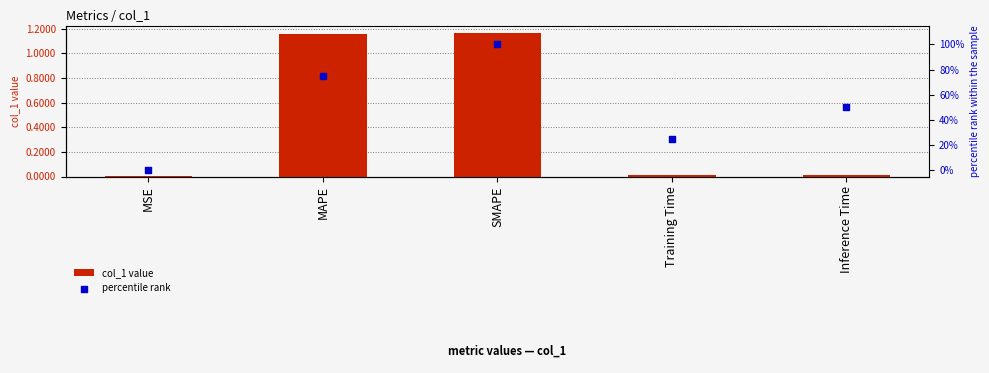

At which category is the sum across all series the highest?

SMAPE